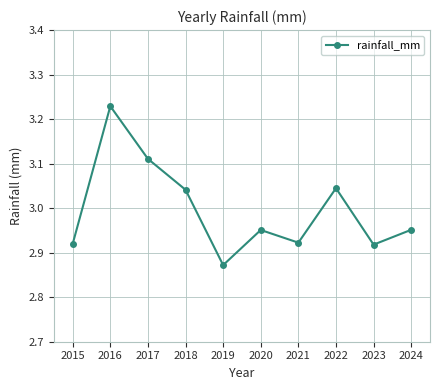

What is the sum of all values?

30.0